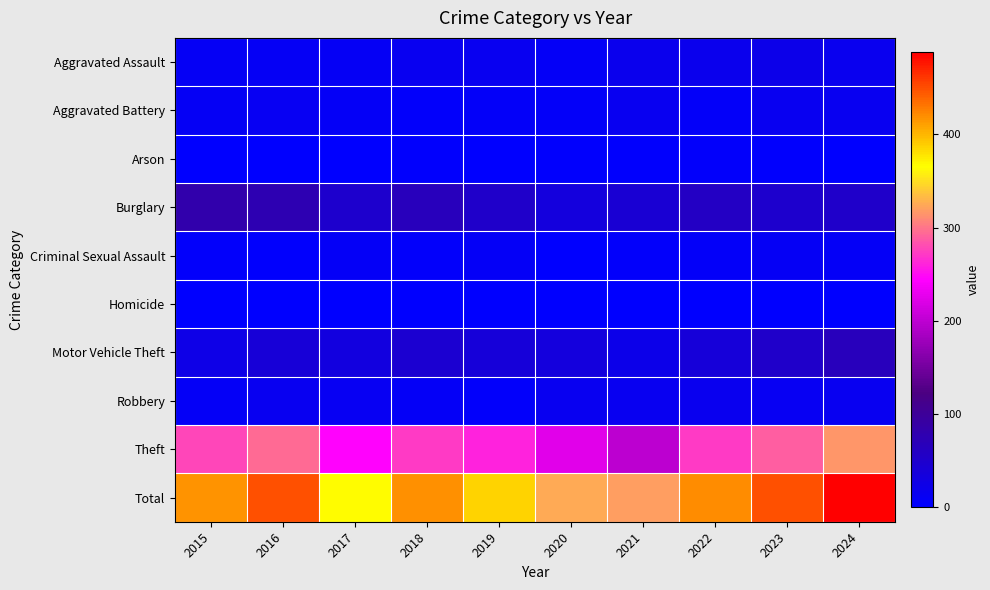

Reading left to right, what are all the values shown in this chart?

Aggravated Assault: 2015=10	2016=10	2017=10	2018=15	2019=15	2020=8	2021=19	2022=18	2023=21	2024=16
Aggravated Battery: 2015=11	2016=13	2017=9	2018=5	2019=7	2020=6	2021=15	2022=7	2023=14	2024=15
Arson: 2015=1	2016=0	2017=1	2018=3	2019=1	2020=3	2021=3	2022=4	2023=2	2024=0
Burglary: 2015=81	2016=75	2017=48	2018=66	2019=53	2020=34	2021=43	2022=59	2023=48	2024=53
Criminal Sexual Assault: 2015=5	2016=2	2017=9	2018=4	2019=8	2020=1	2021=4	2022=7	2023=10	2024=9
Homicide: 2015=0	2016=1	2017=1	2018=0	2019=0	2020=1	2021=0	2022=1	2023=0	2024=0
Motor Vehicle Theft: 2015=23	2016=39	2017=31	2018=44	2019=37	2020=33	2021=21	2022=37	2023=52	2024=66
Robbery: 2015=8	2016=14	2017=13	2018=9	2019=5	2020=15	2021=15	2022=17	2023=12	2024=14
Theft: 2015=278	2016=294	2017=244	2018=272	2019=260	2020=224	2021=200	2022=271	2023=289	2024=315
Total: 2015=417	2016=448	2017=366	2018=418	2019=386	2020=325	2021=320	2022=421	2023=448	2024=488